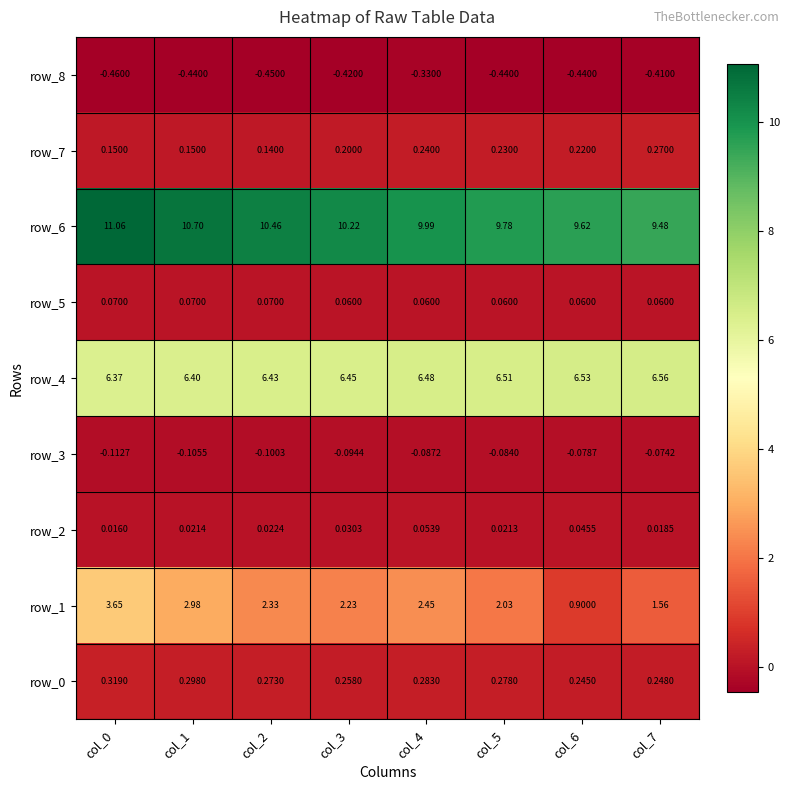

Is the value of row_3 at col_4 greater than the value of row_1 at col_4?

No